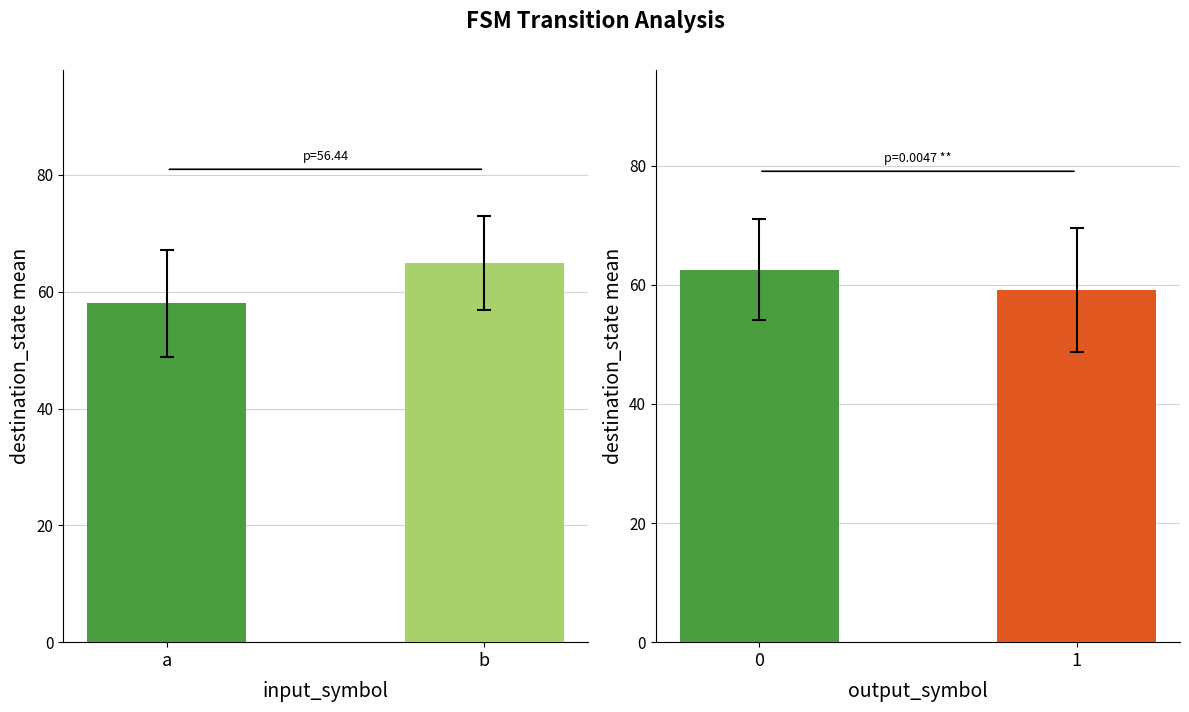

Are the bars grouped side by side (vs. stacked)?

Yes